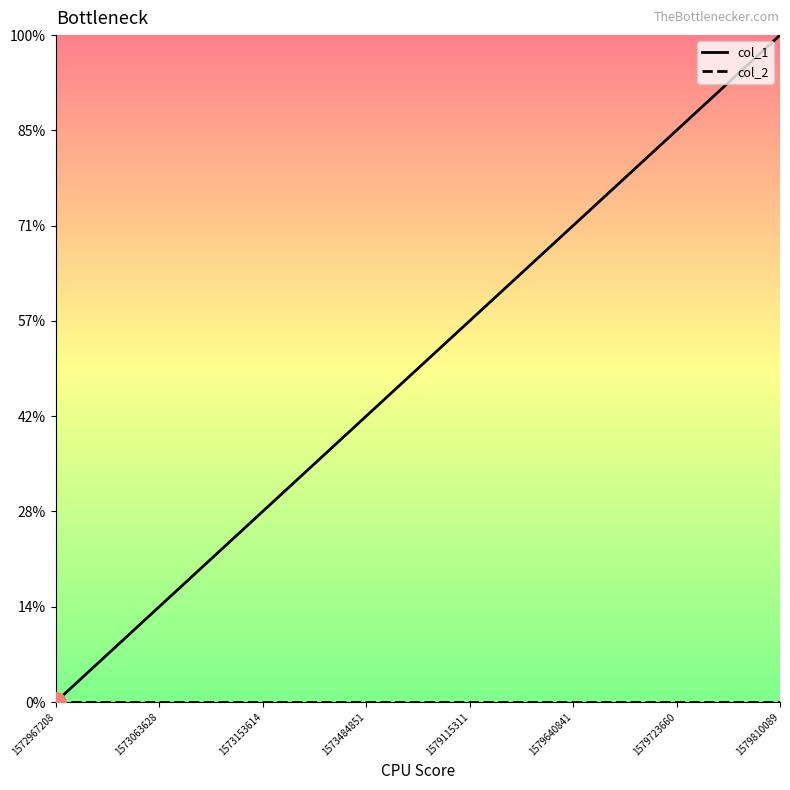

Does the chart have visible grid lines?

No